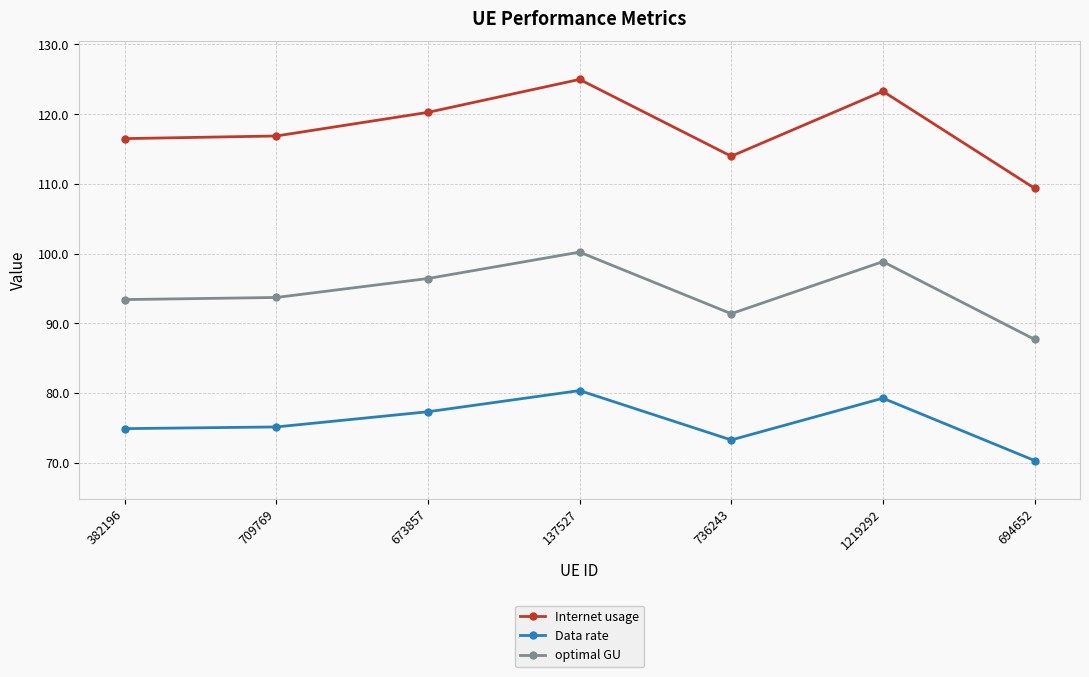

The optimal GU series shows 93.4 at 382196. True or false?

True